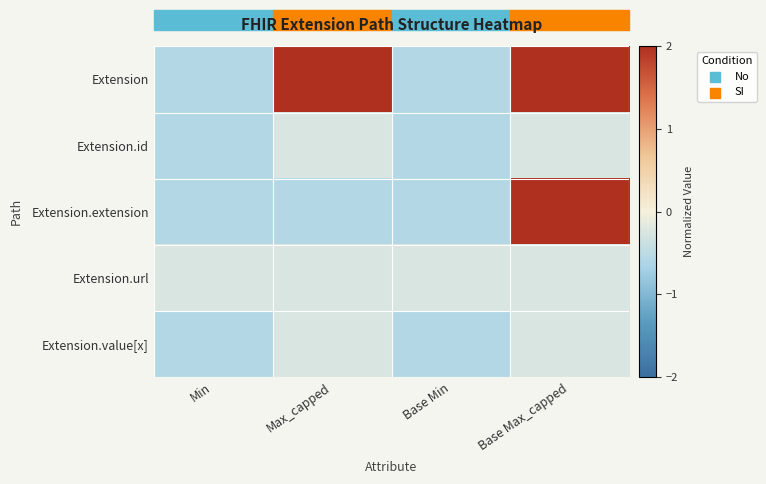

Rank the series at Base Min from highest to lowest value.

Extension.url, Extension, Extension.id, Extension.extension, Extension.value[x]